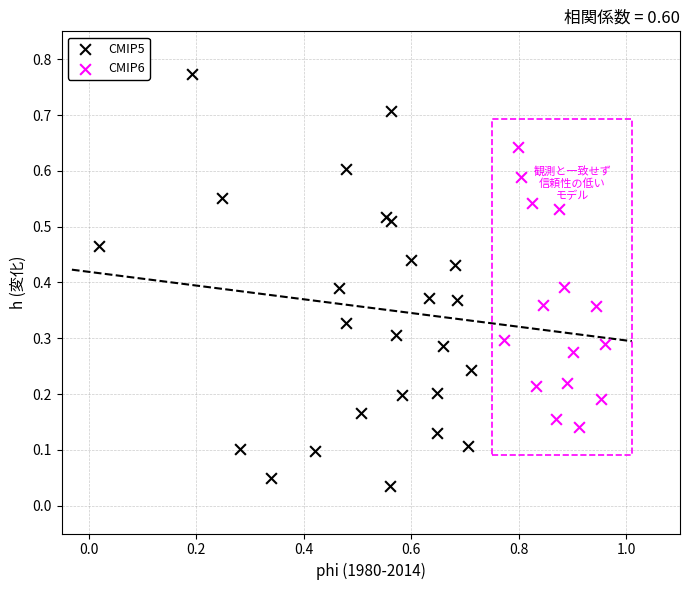

Which series contains the lowest Y value?

CMIP5